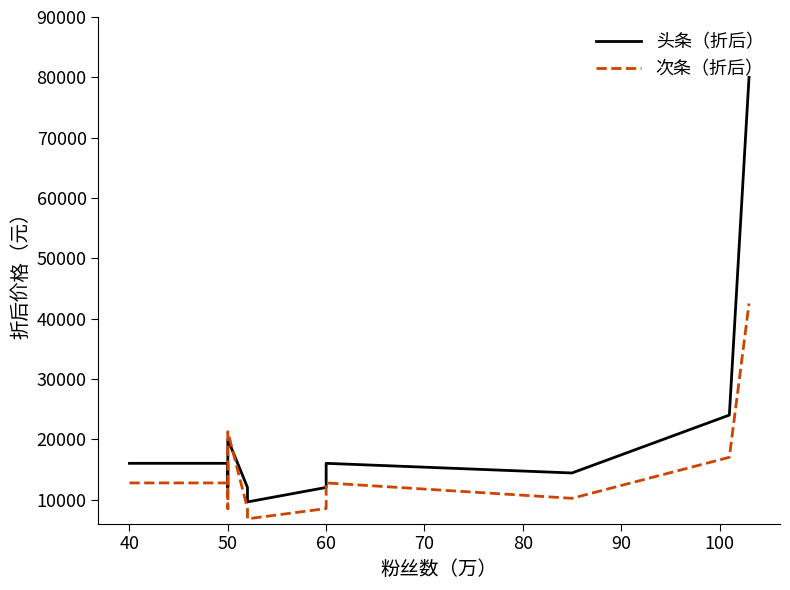

What is the label of the 8th point from the right?

100